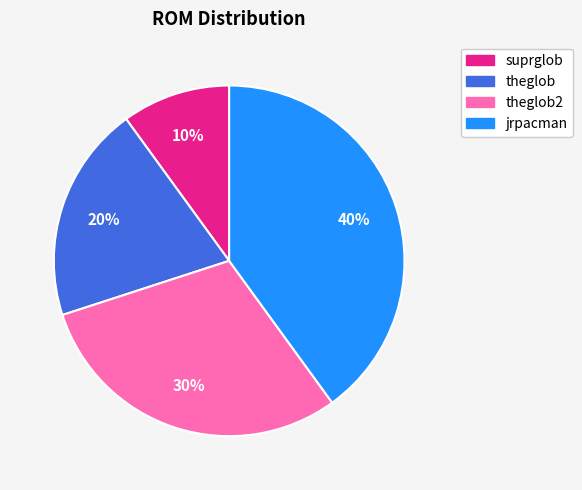

Does any single category account for the majority?

No